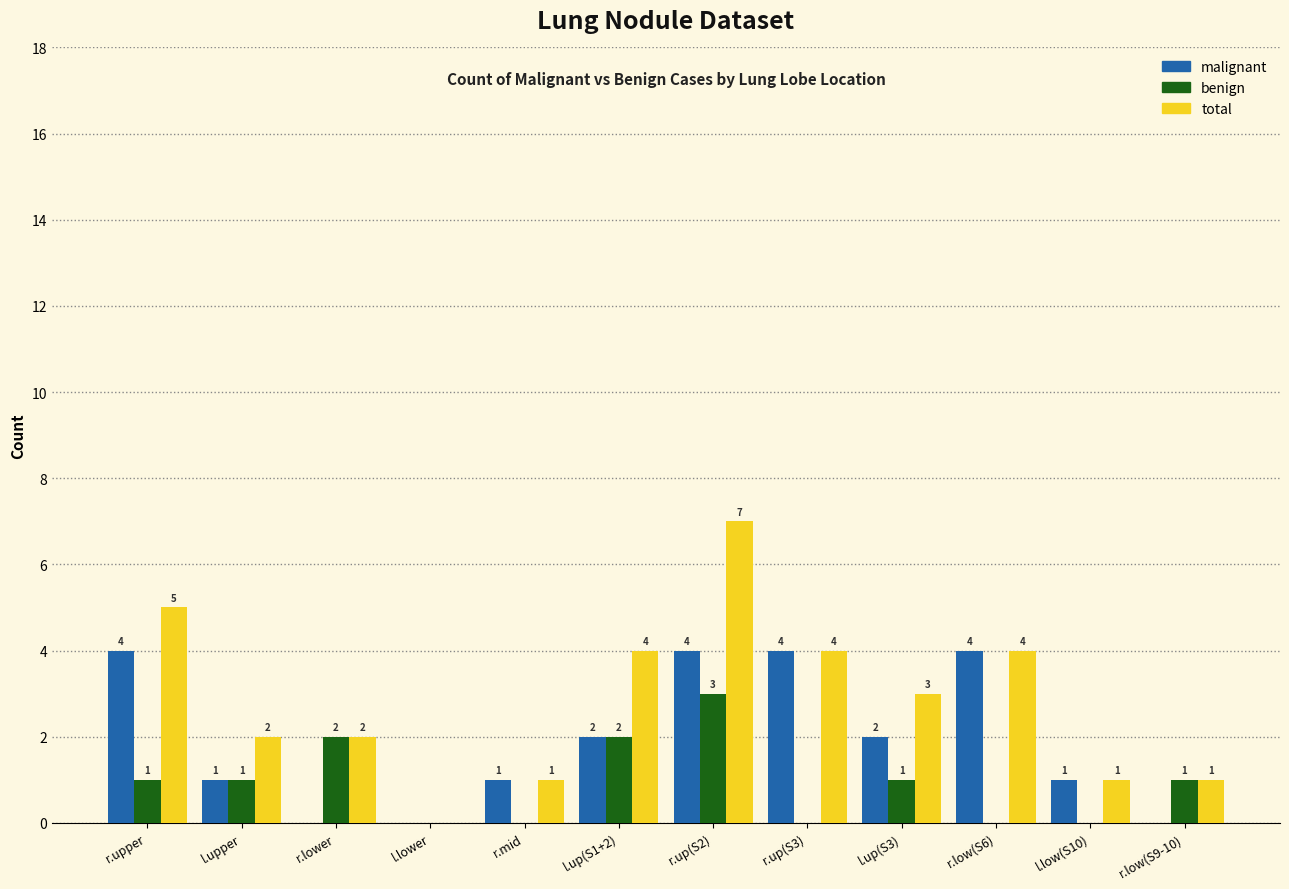

What is the maximum value shown in the chart?

7